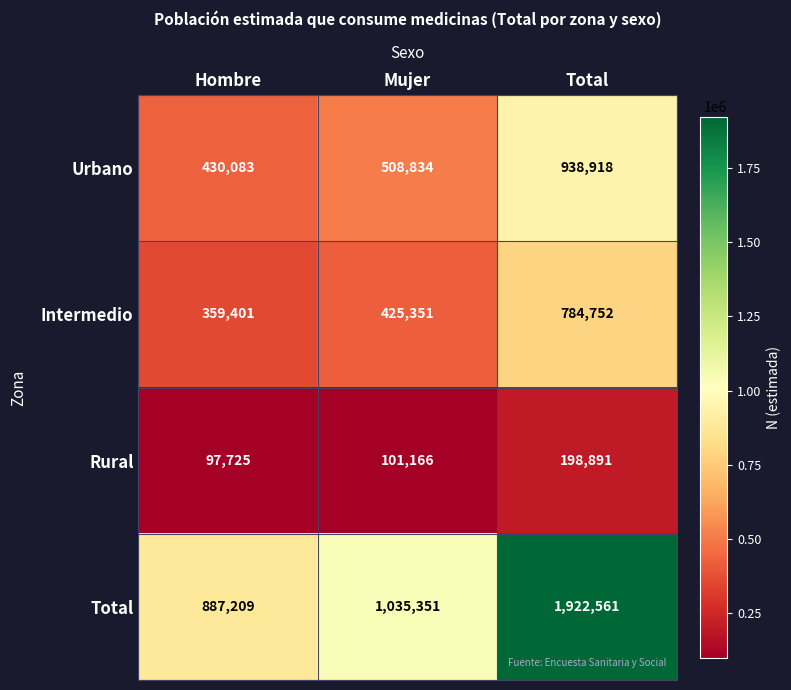

How many series are shown in this chart?

4